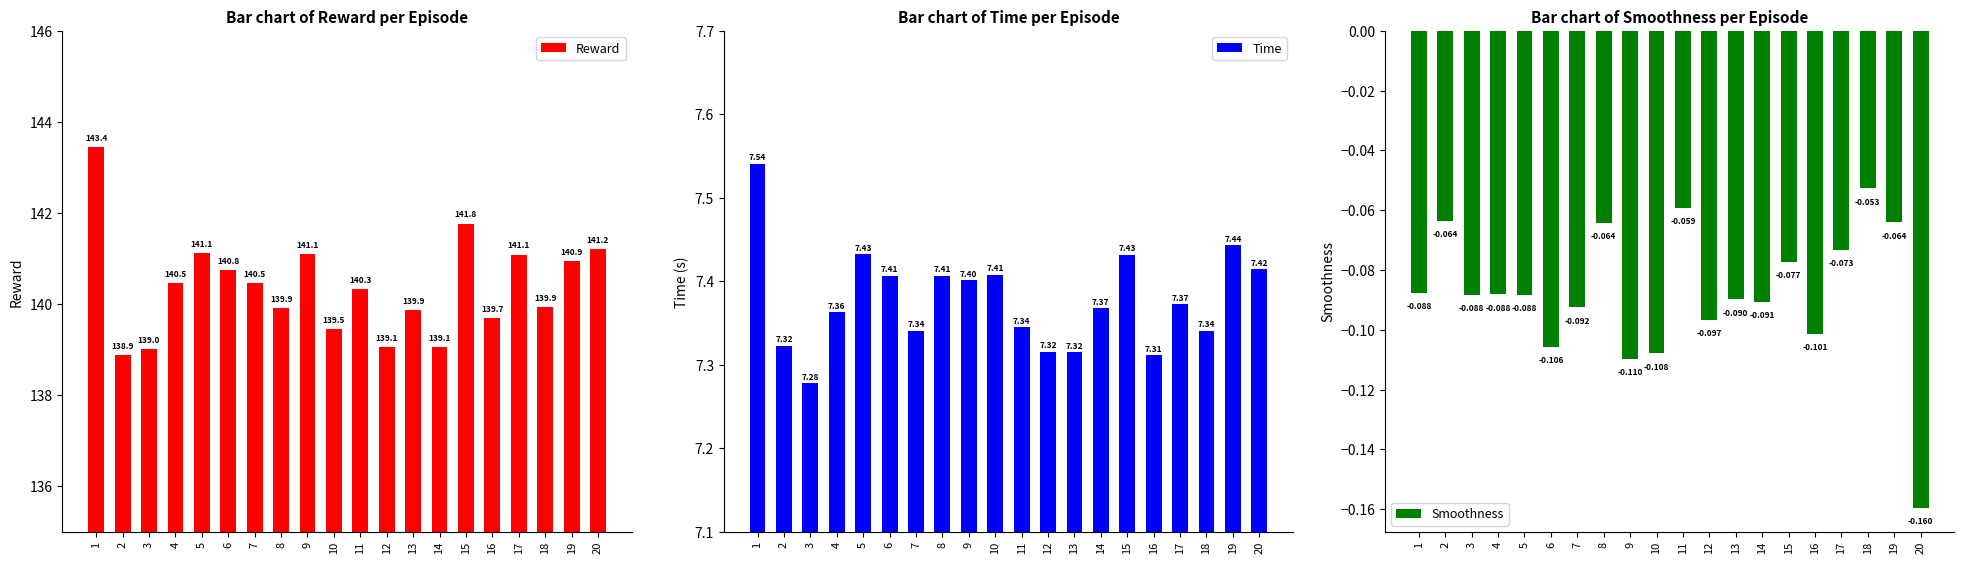

What is the sum of the Time values at 12 and 15?

14.7